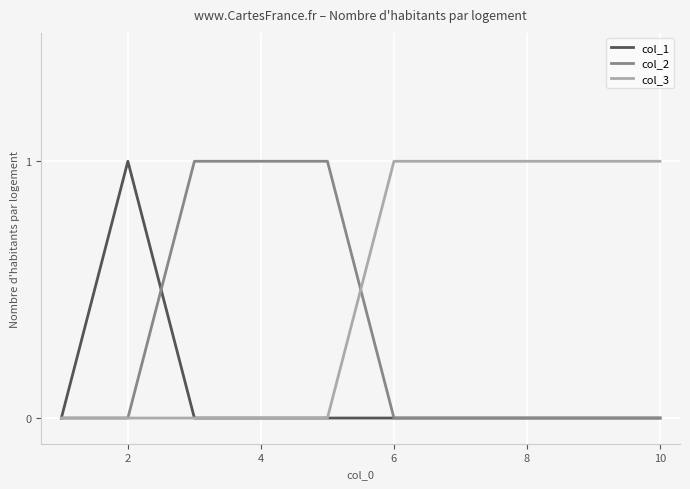

Which series has the largest total across all categories?

col_3